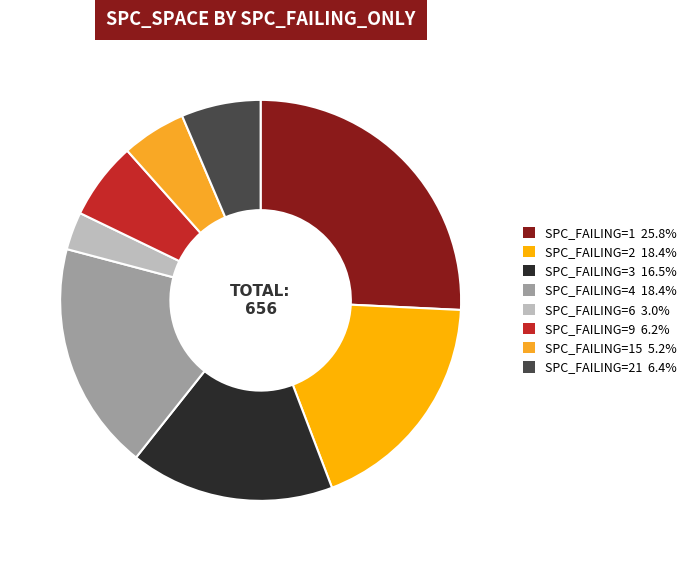

Count the number of slices in the pie.

8